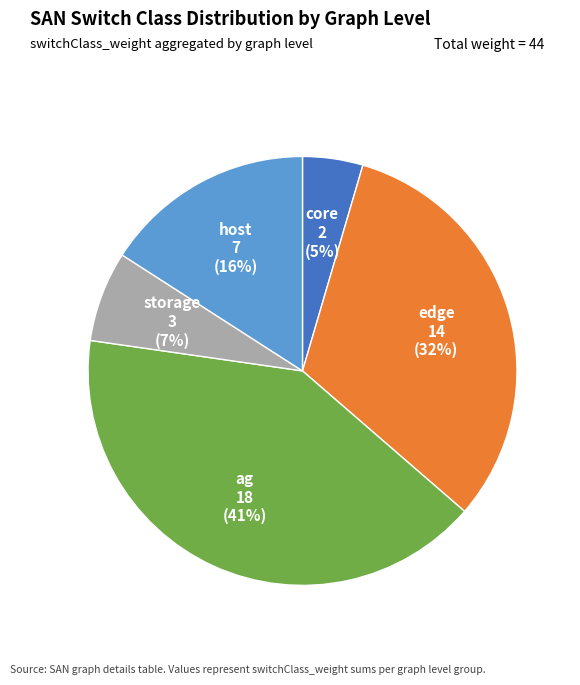

How many slices are in this pie chart?

5